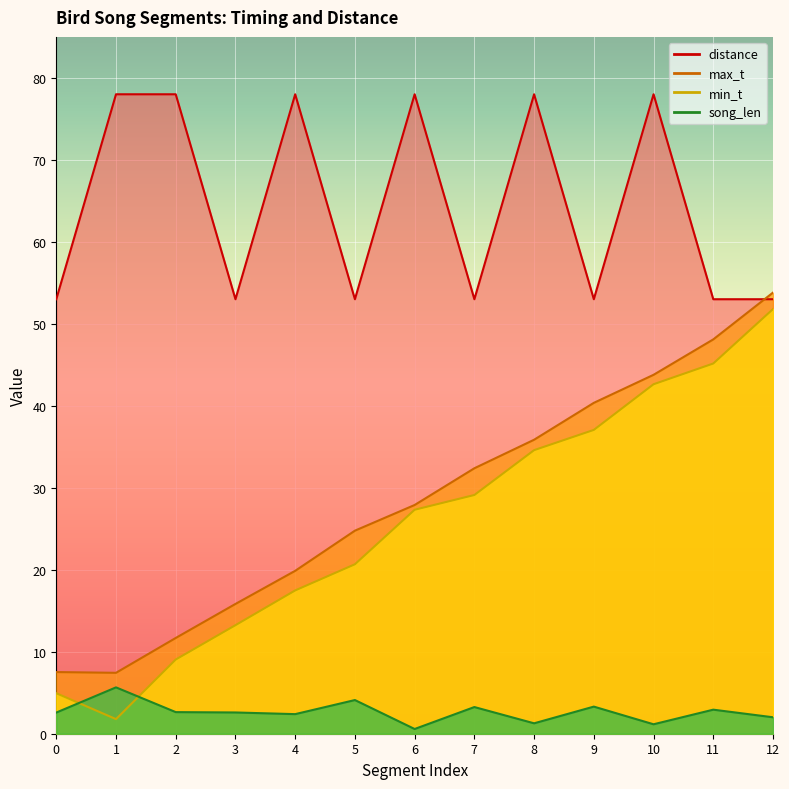

Where does the max_t series first go above 27?

6